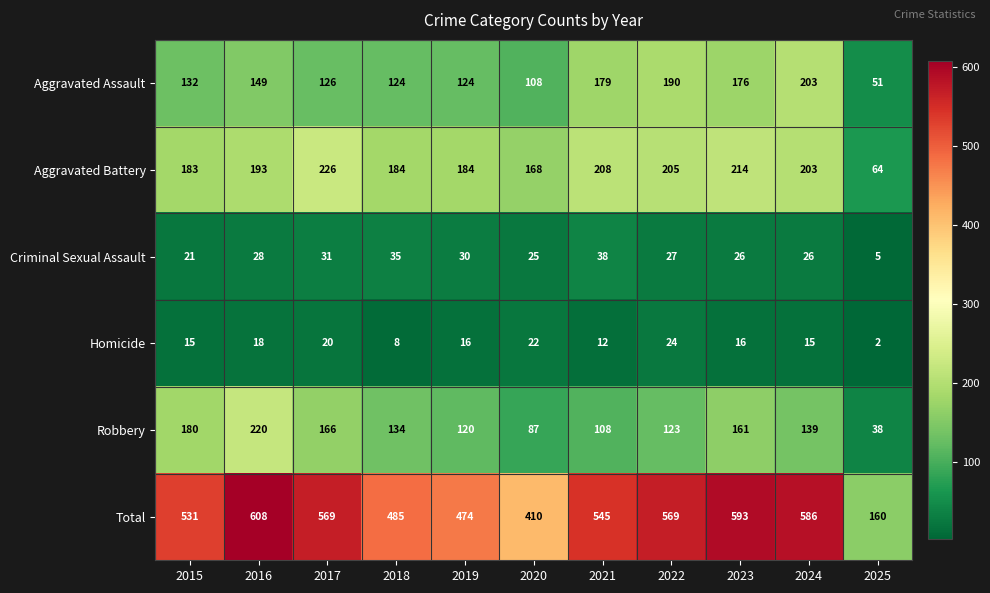

What is the spread (max minus min) of values at 2023?

577